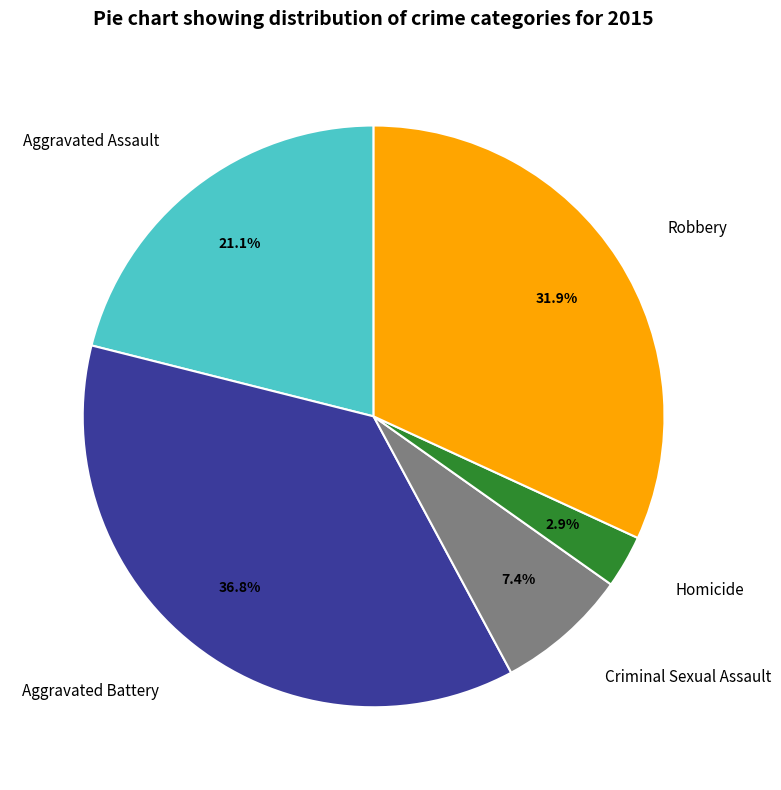

How many slices are in this pie chart?

5